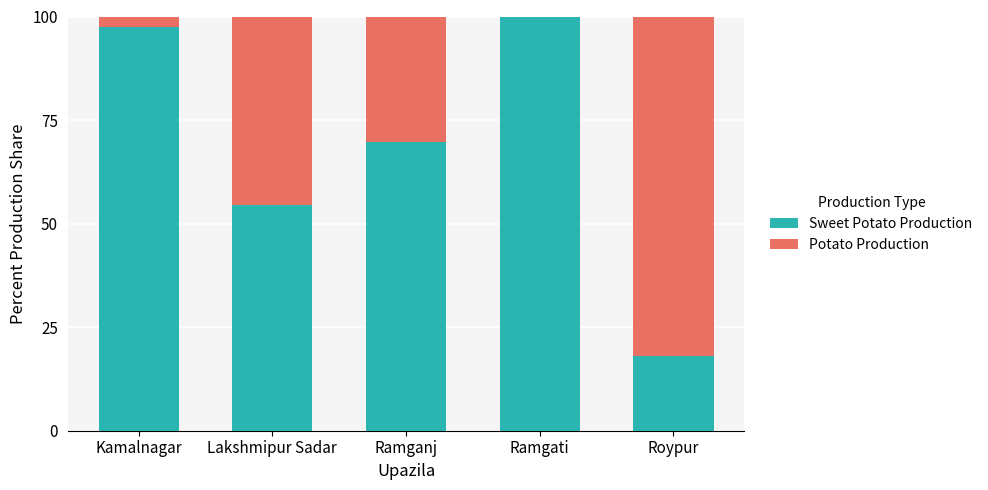

What is the total value across all series at Roypur?

100.0